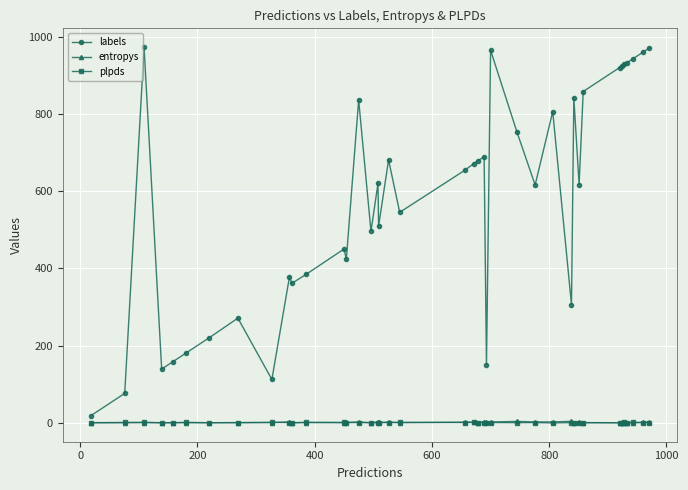

Which series has the largest total across all categories?

labels